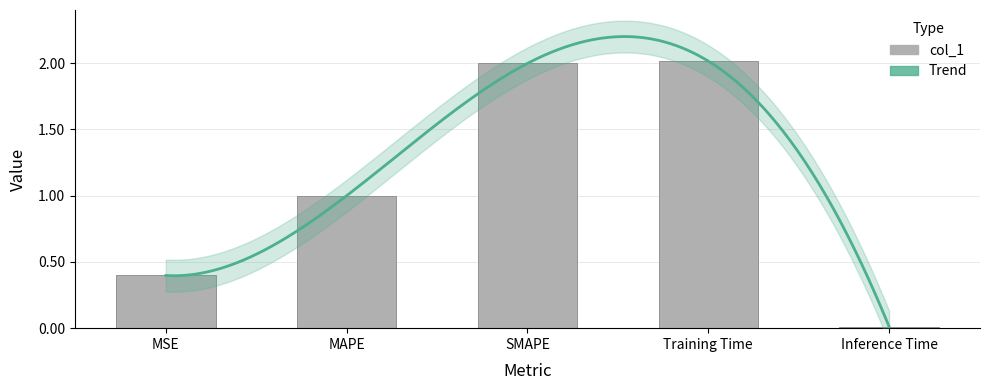

Is it true that the value at Training Time is 2.0?

True